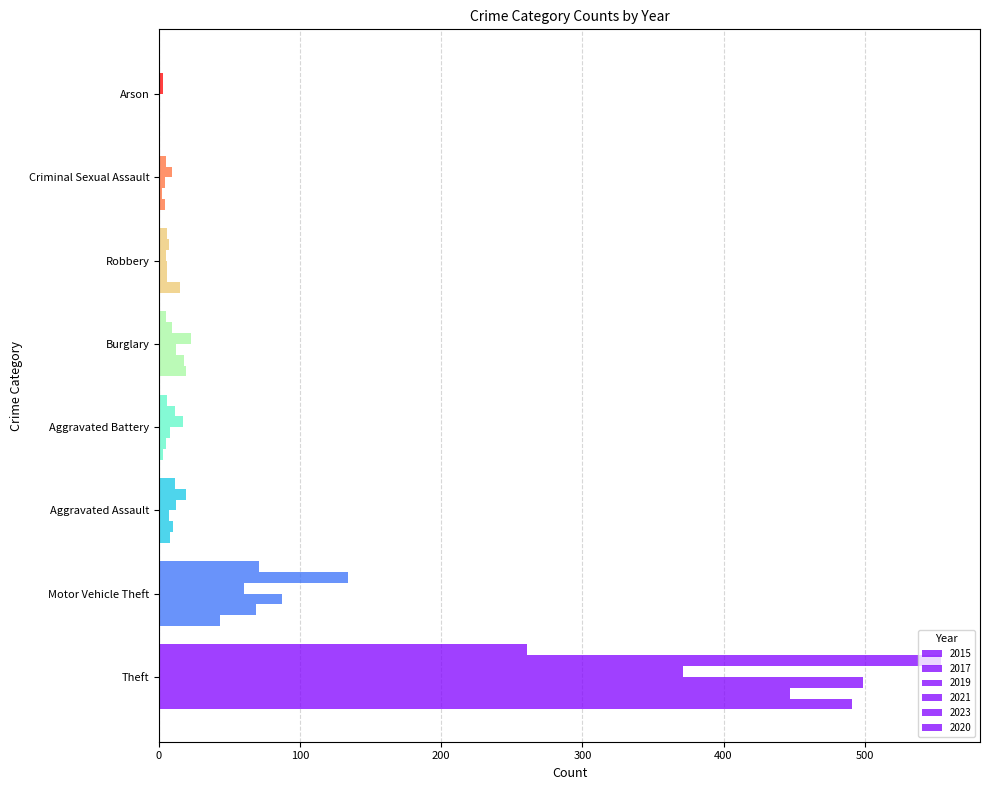

How many distinct data groups are displayed?

6